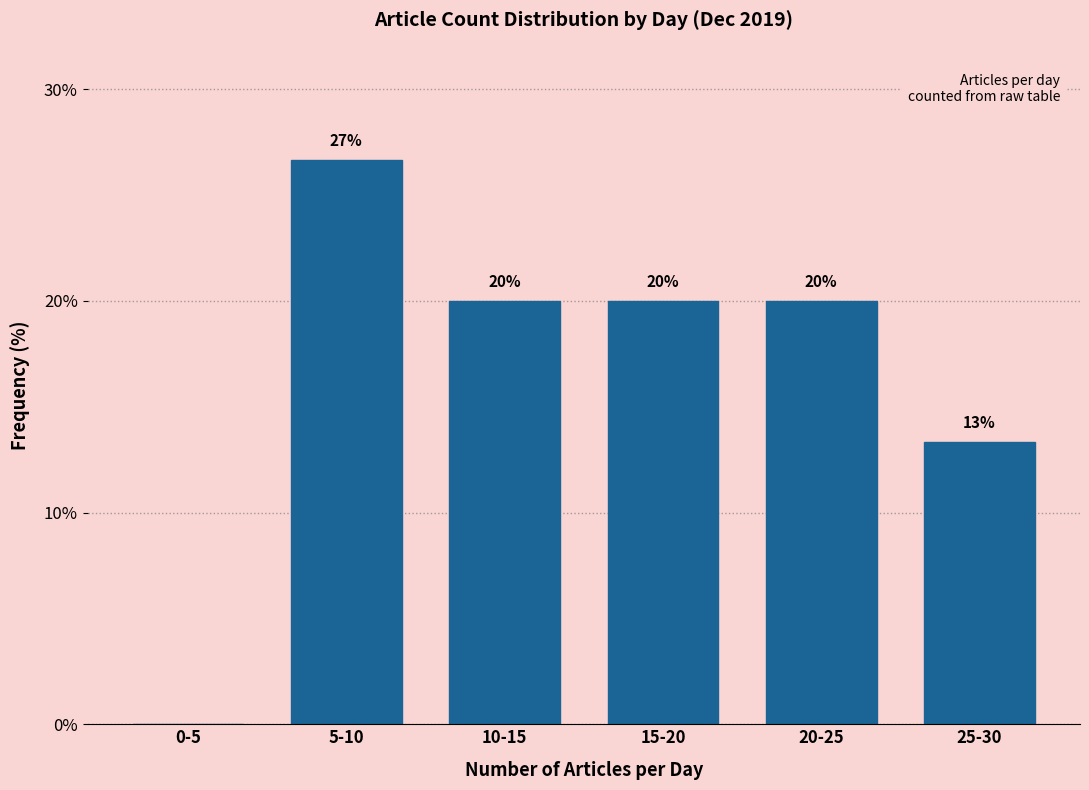

Between 0-5 and 5-10, which is larger?

5-10